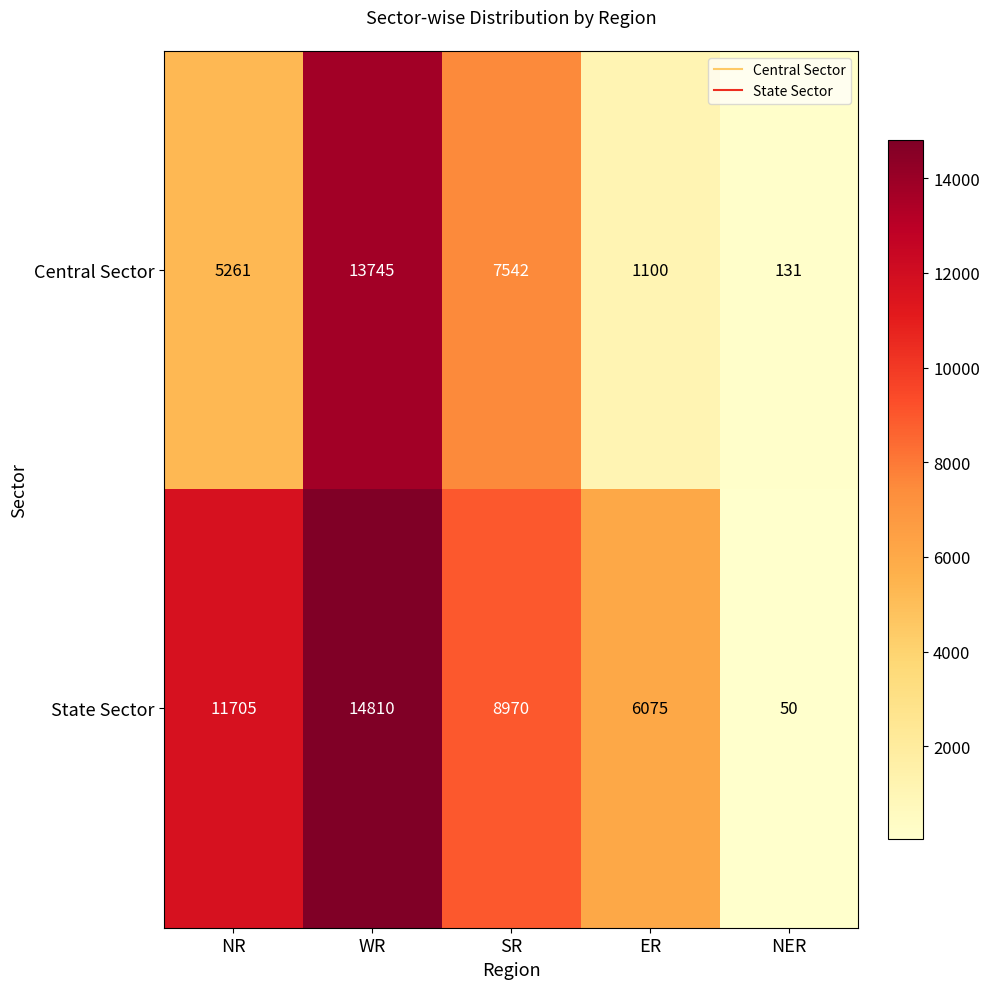

What is the difference between the maximum and minimum values in the State Sector series?

14760